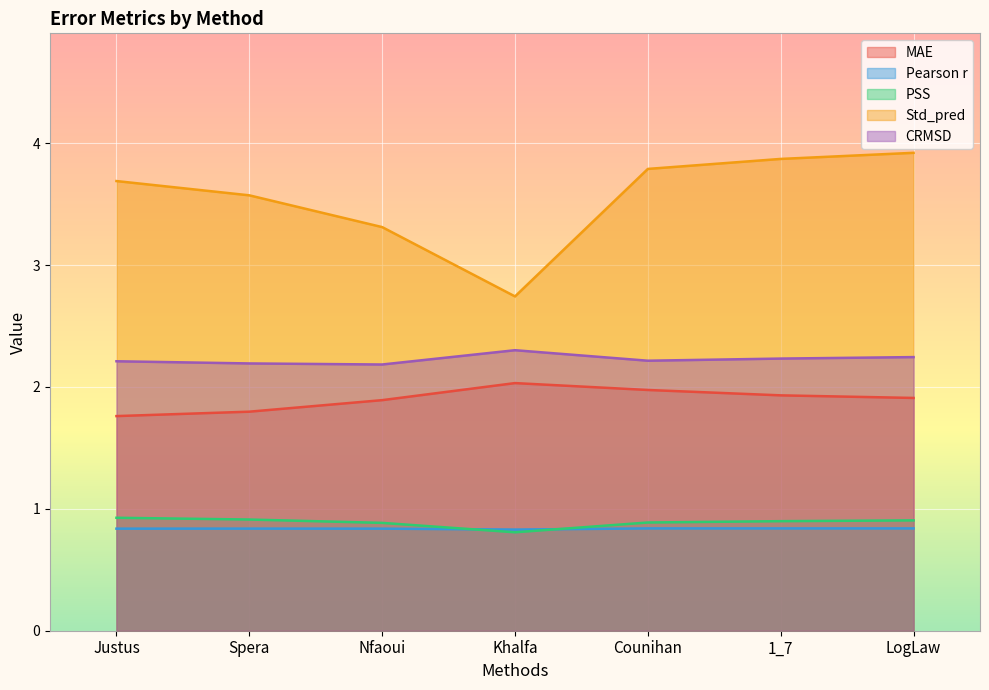

What is the sum of the Std_pred values at Justus and Nfaoui?

7.0